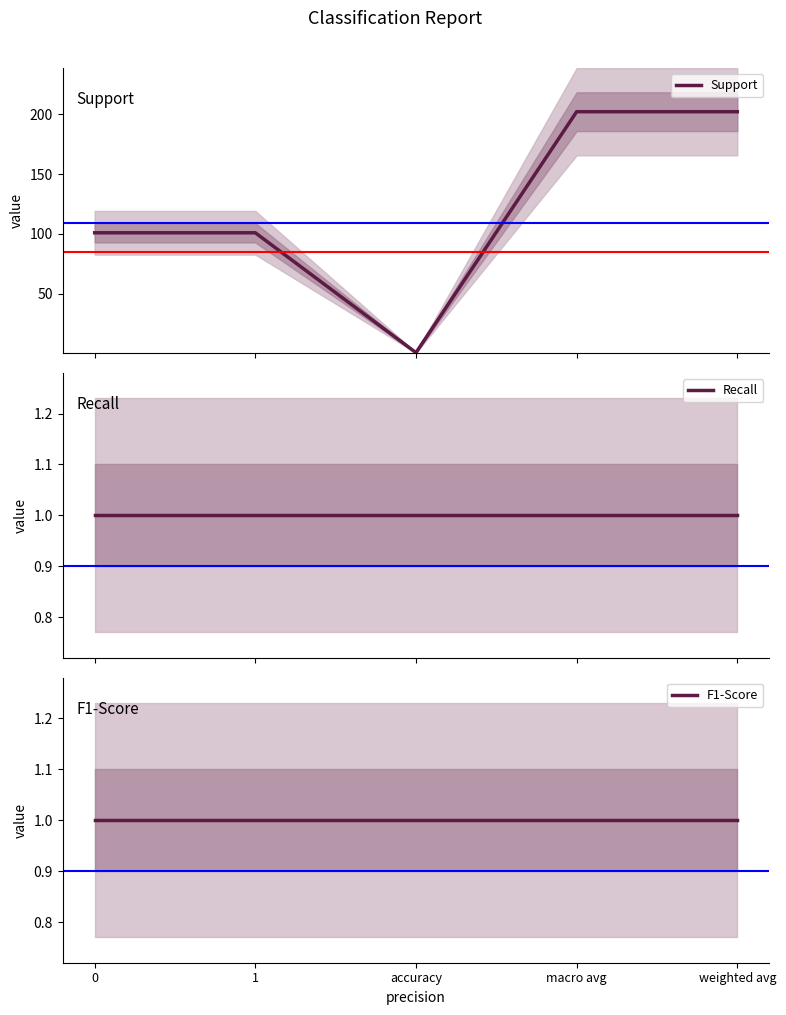

True or false: F1-Score and Support cross at least once.

False